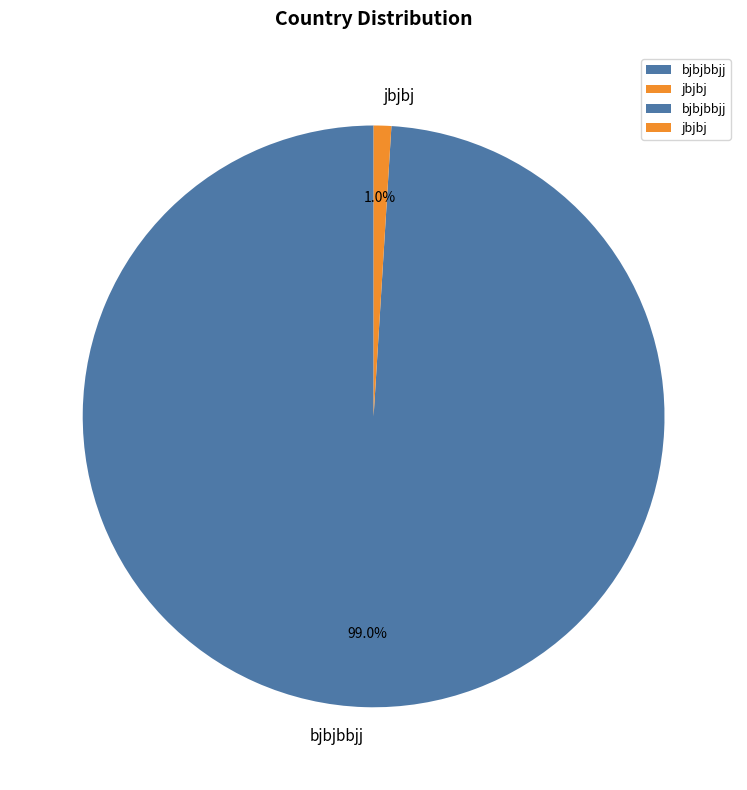

To the nearest percent, what is the combined percentage of jbjbj and bjbjbbjj?

100%